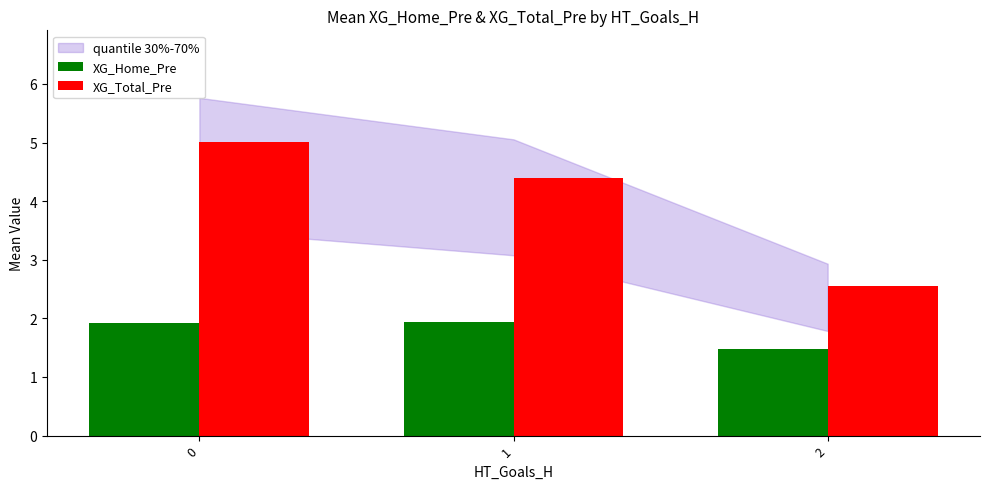

What is the lowest value of the XG_Home_Pre series?

1.5